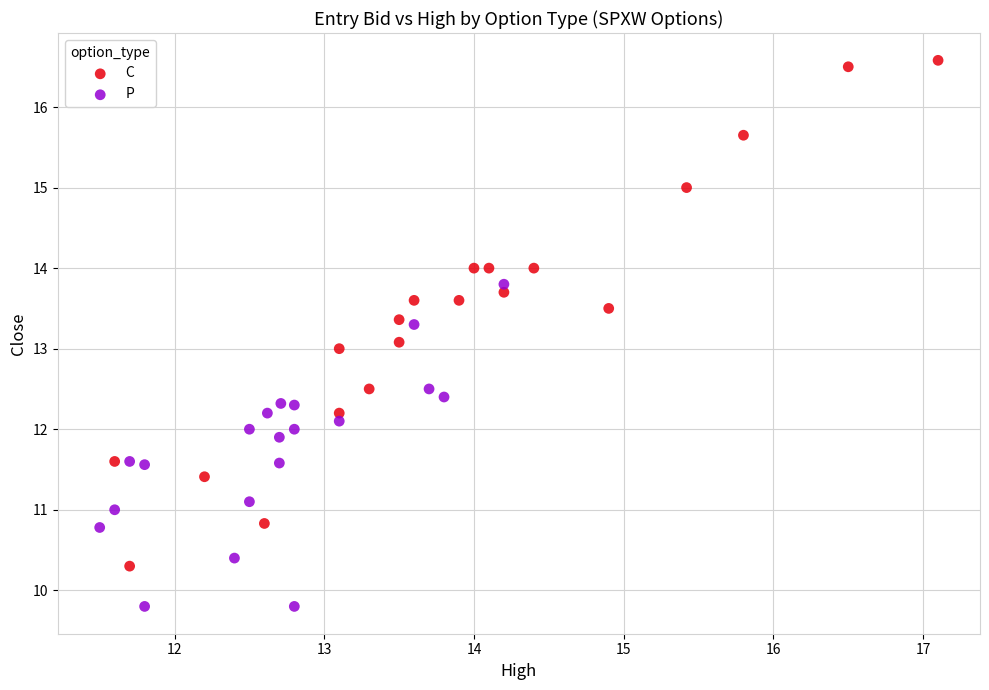

Which series reaches the minimum Y coordinate?

P